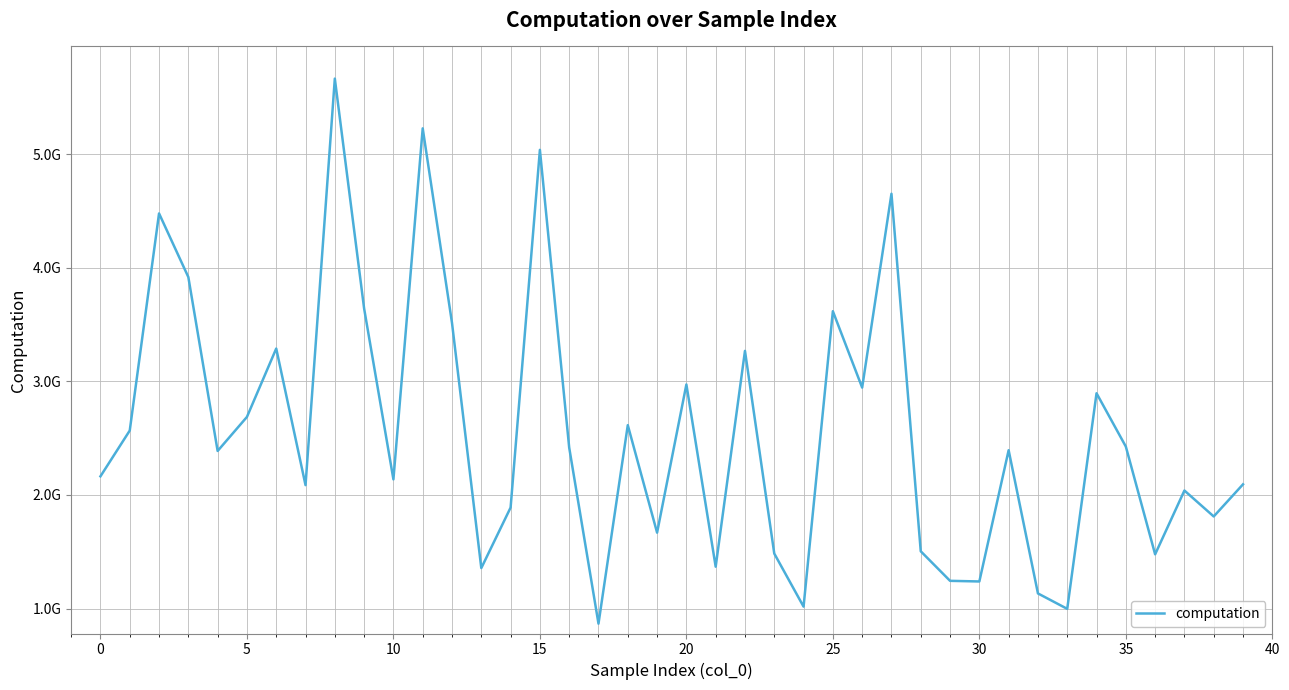

Is this an area chart (filled region under the line)?

No